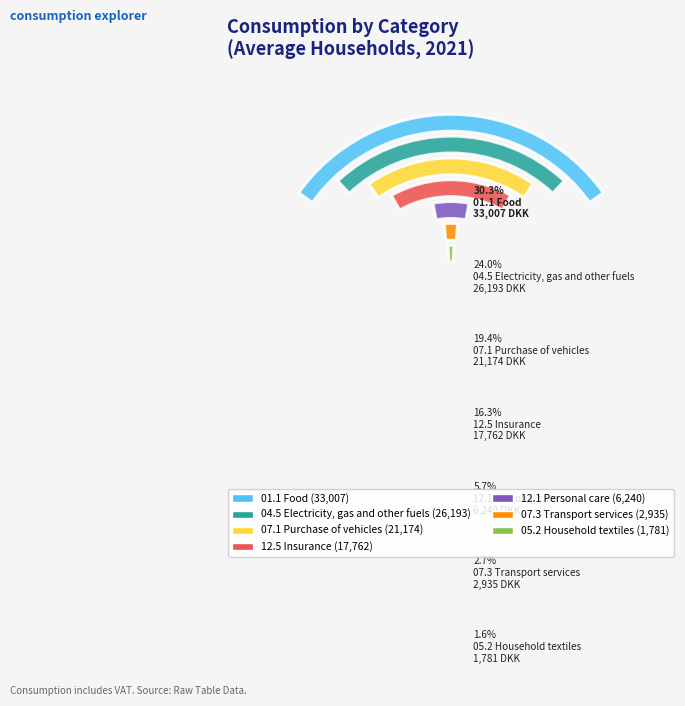

To the nearest percent, what is the difference between the largest and smallest slice percentages?

29%